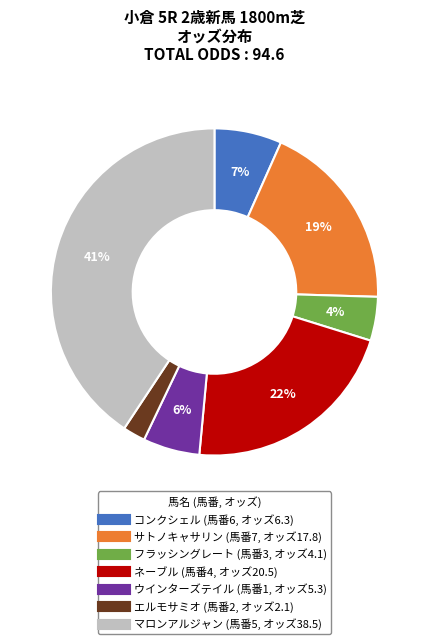

Is サトノキャサリン the majority of the pie?

No